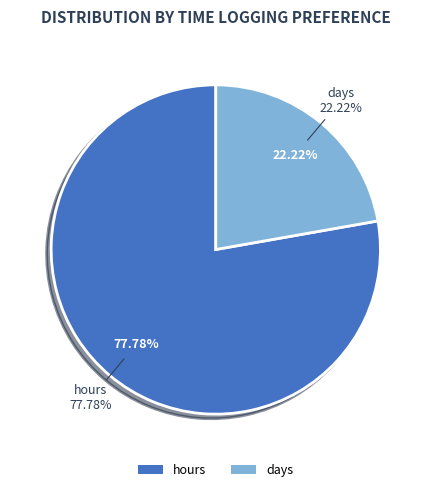

To the nearest percent, what is the difference between the days and hours slice percentages?

56%